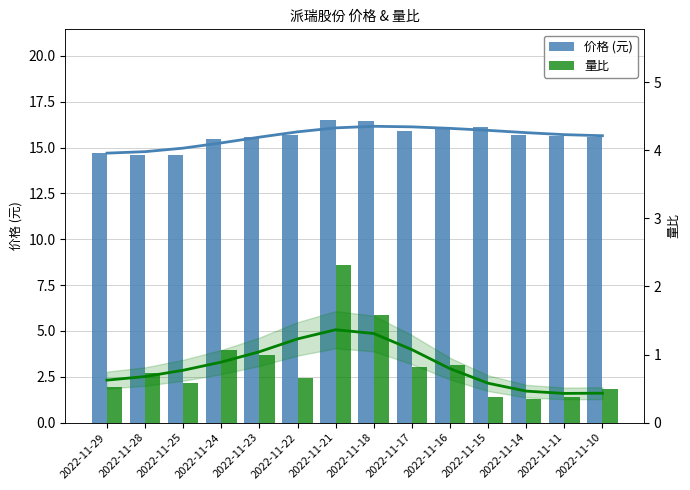

What is the value of the 量比 bar at the 3rd from the left?

0.6